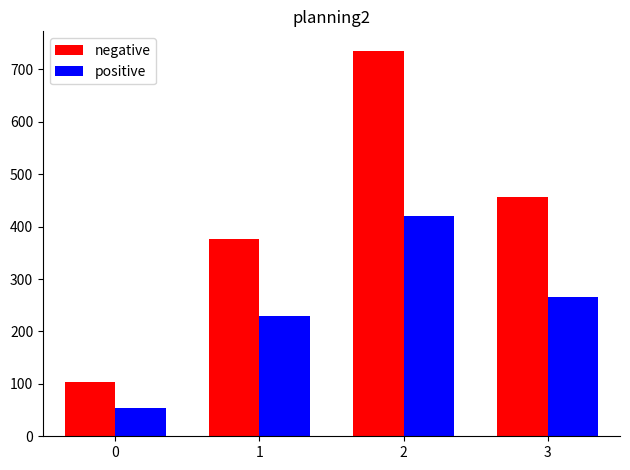

At how many categories does at least one series exceed 391?

2